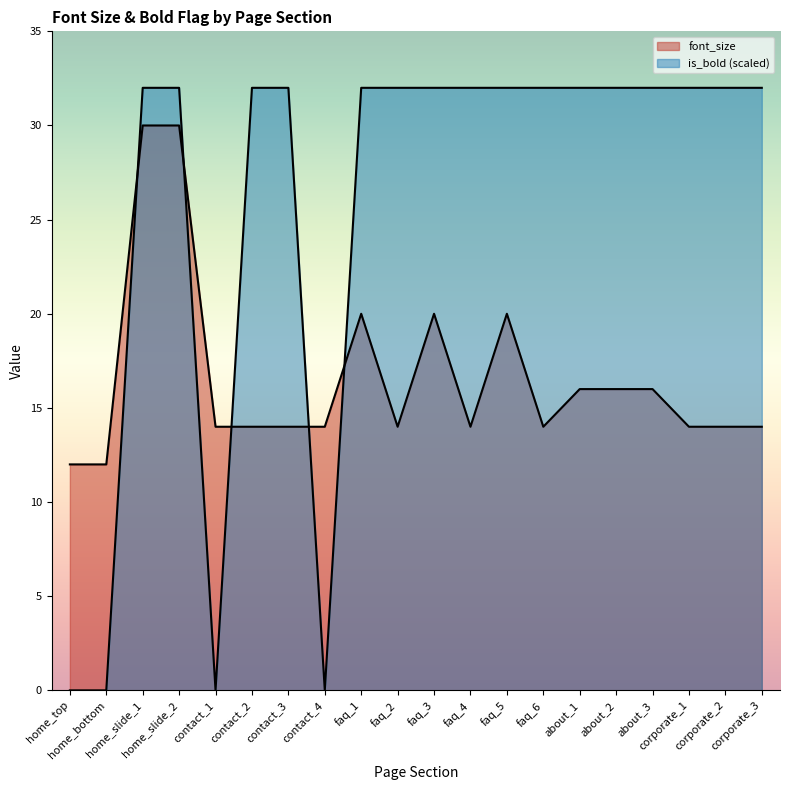

What is the difference between the is_bold values at contact_4 and corporate_3?

32